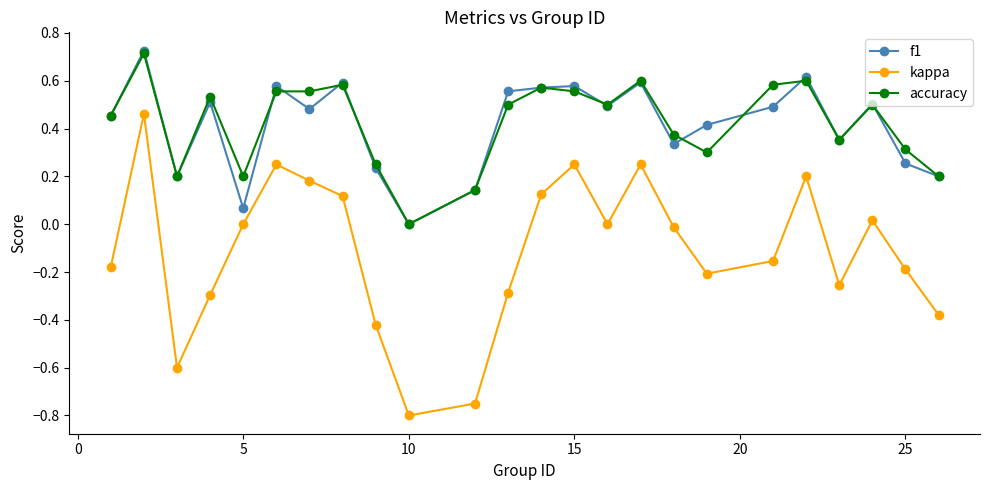

How many lines are shown in the chart?

3